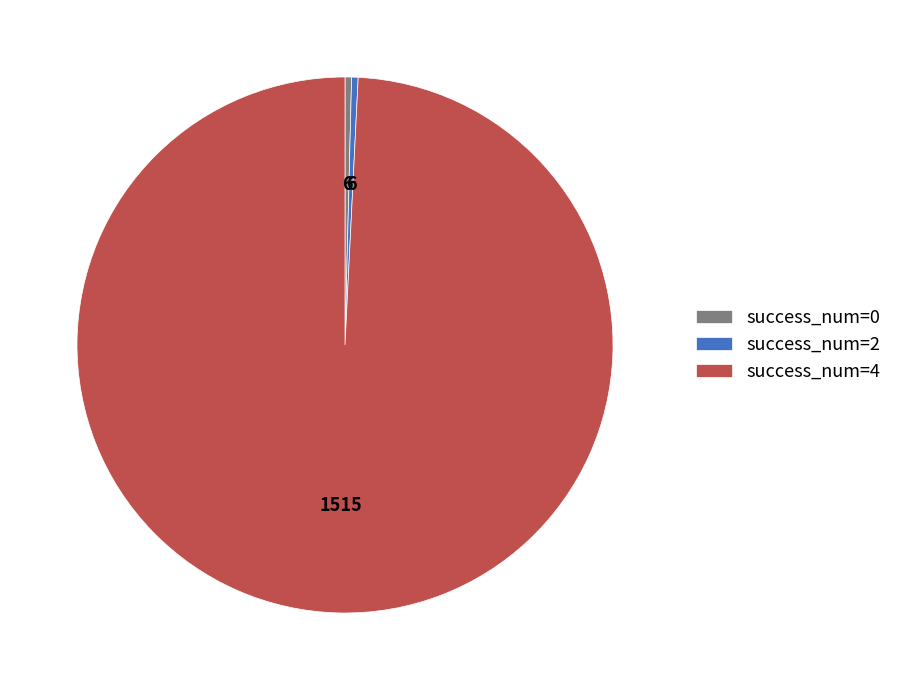

Which category has the biggest portion of the pie?

success_num=4